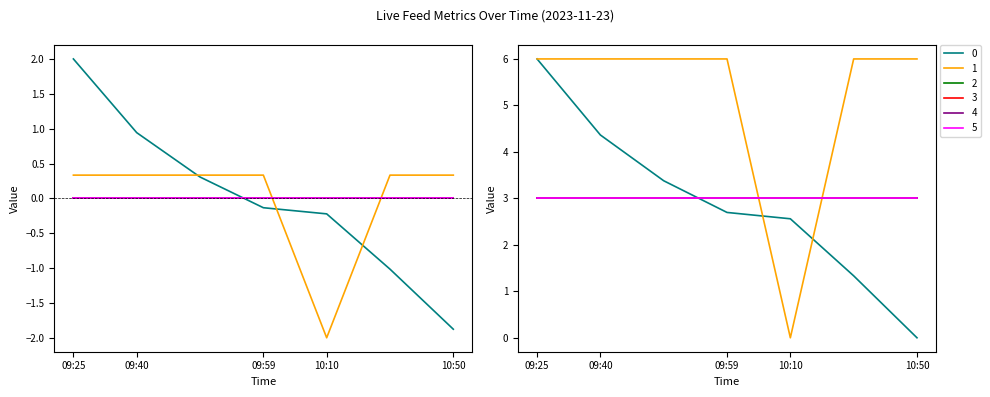

Which category has the highest value across all series?

09:25